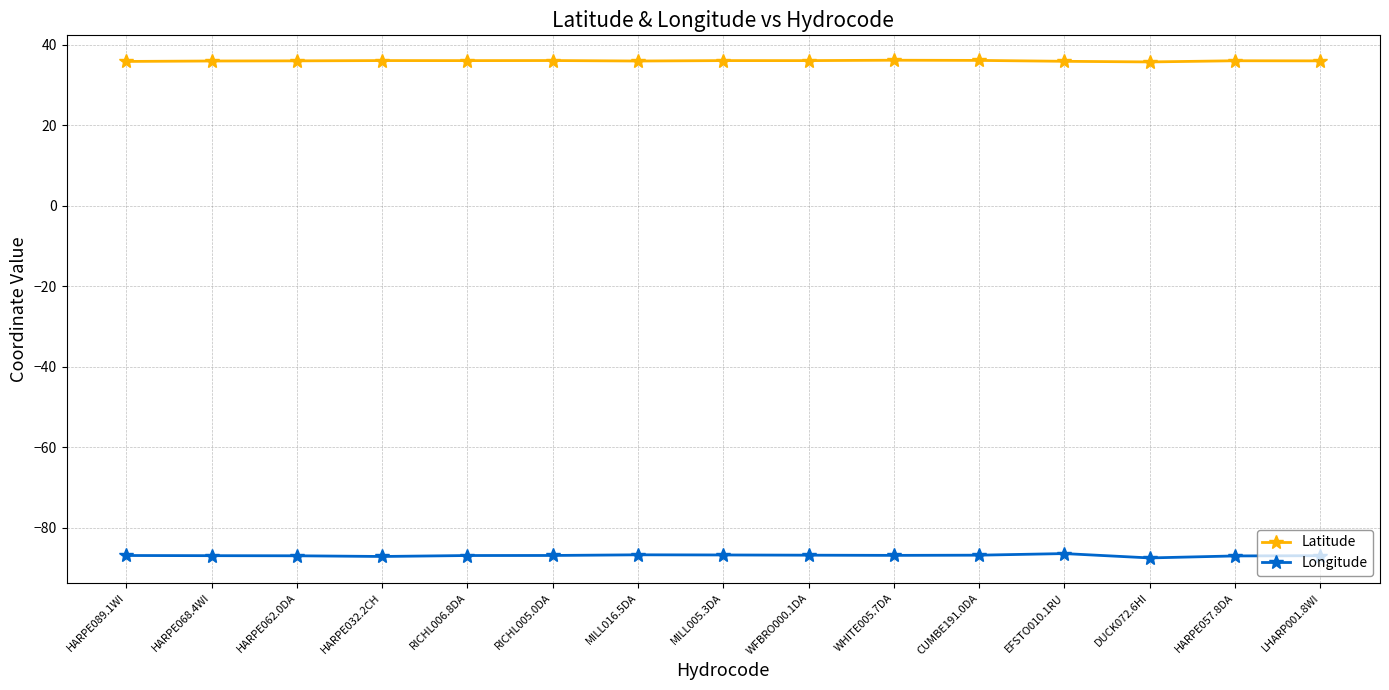

What is the total value across all series at EFSTO010.1RU?

-50.4